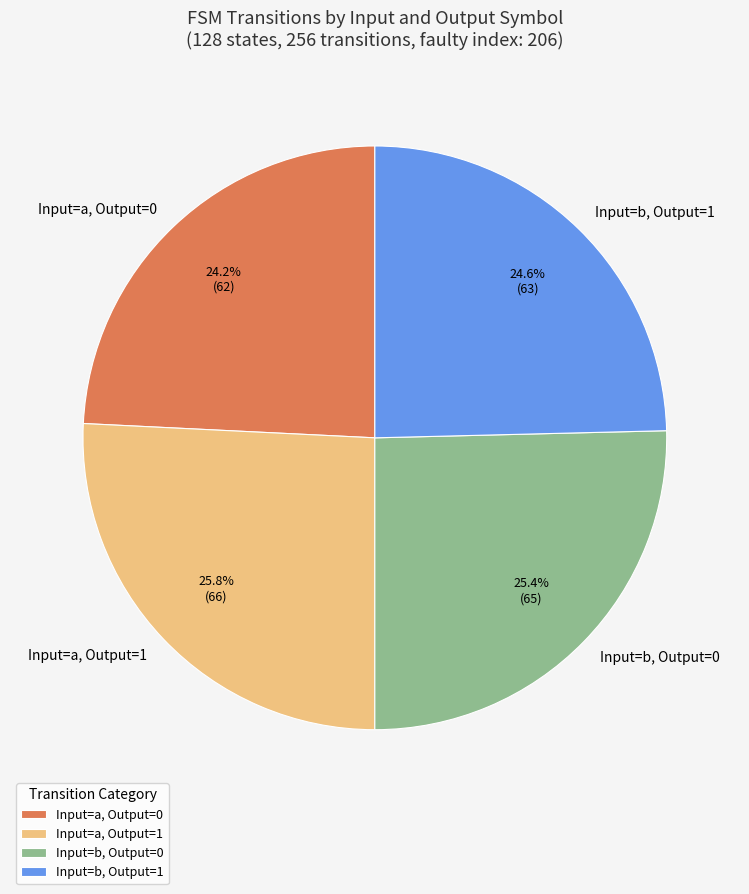

To the nearest percent, what is the average slice percentage?

25%